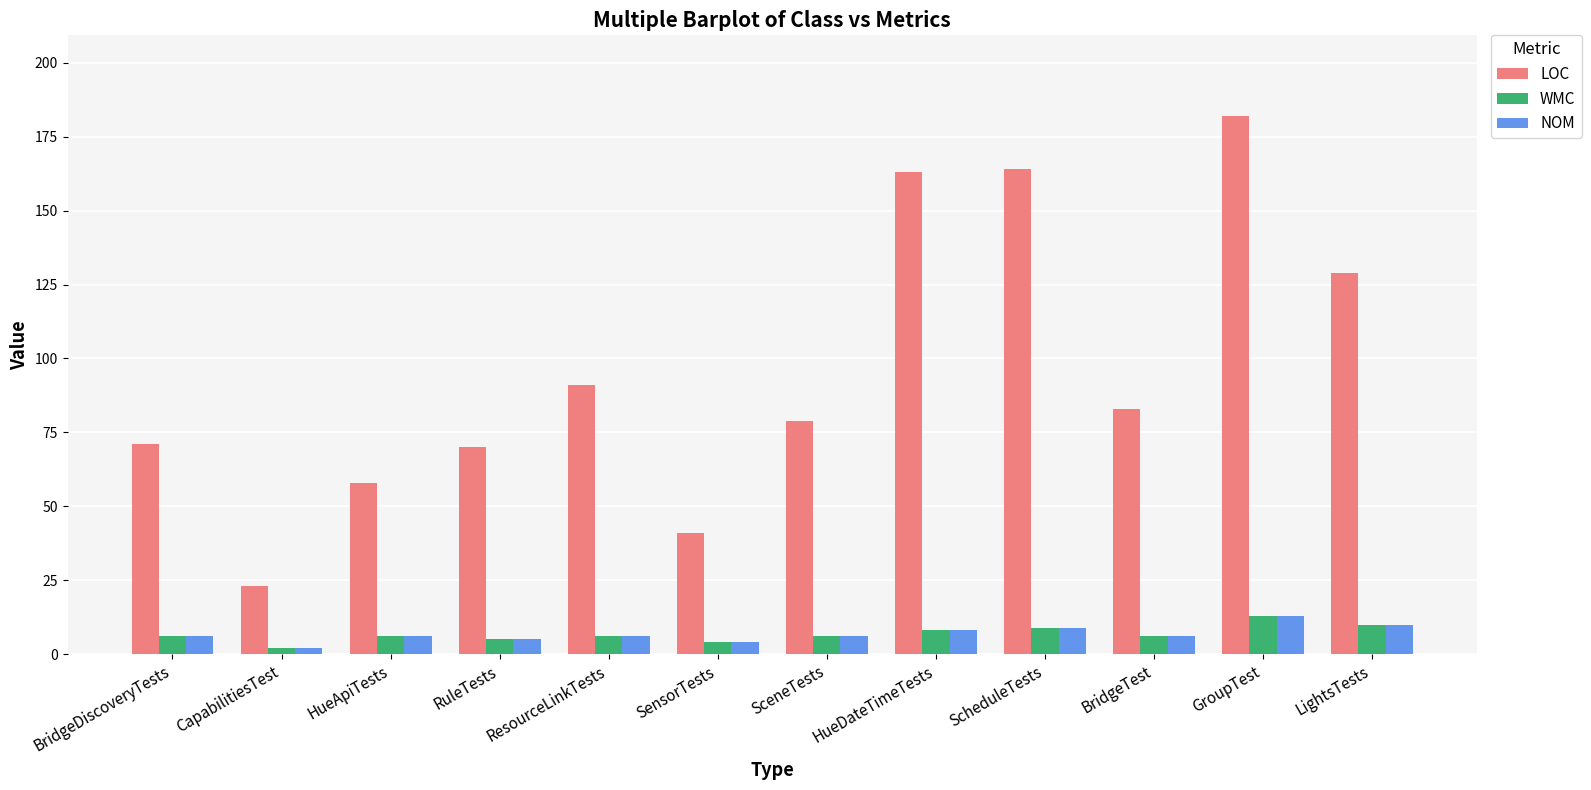

How many data points does each series have?

12